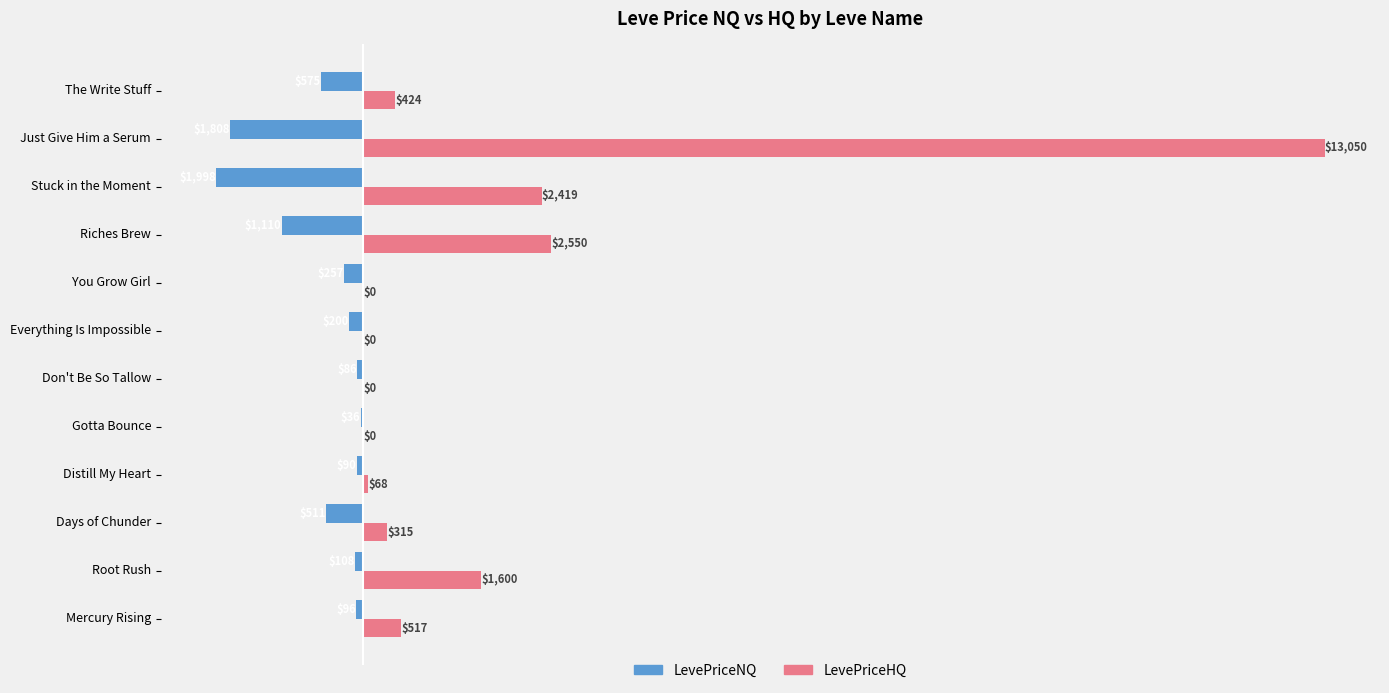

What is the sum of all LevePriceHQ values?

20942.1